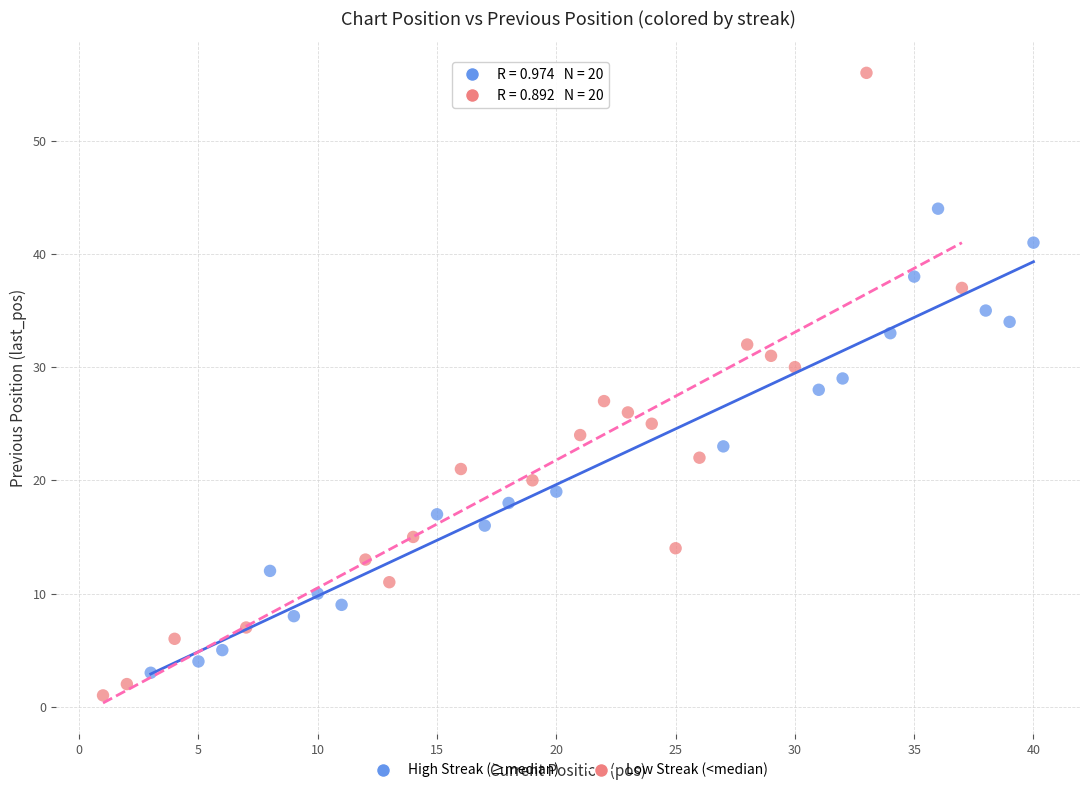

Which series contains the highest Y value?

Low Streak (<median)